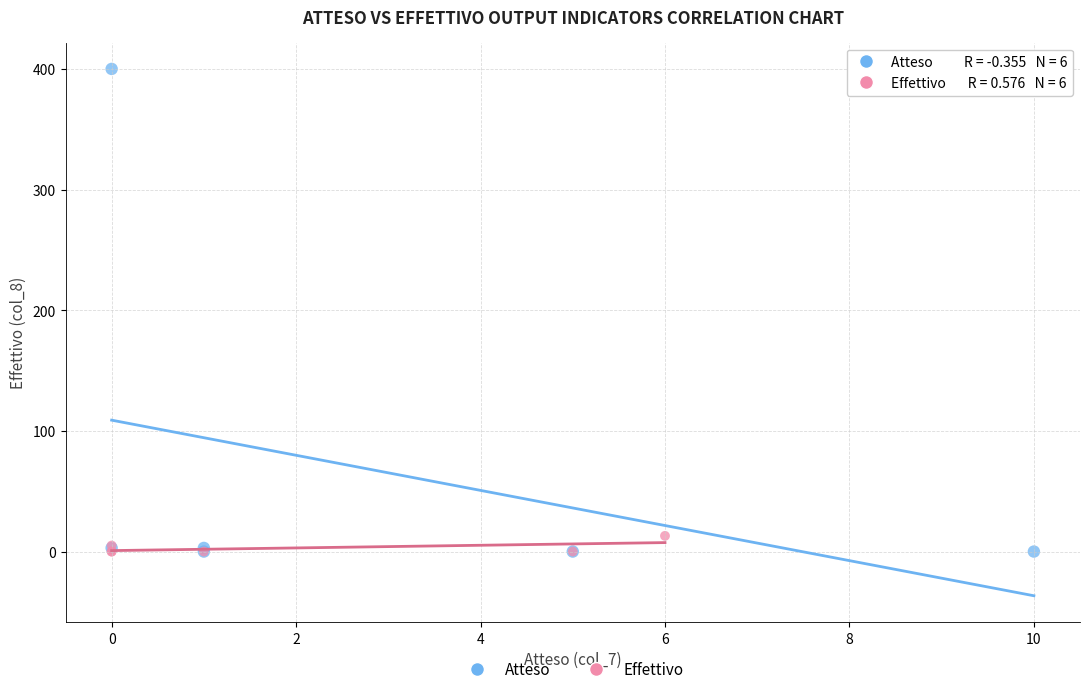

Which series reaches the maximum Y coordinate?

Atteso